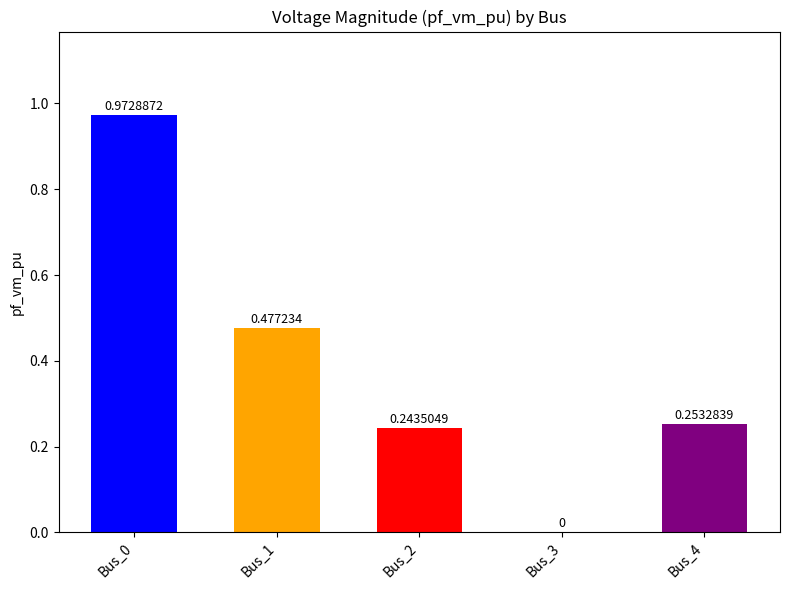

What is the change in value from Bus_1 to Bus_3?

-0.5